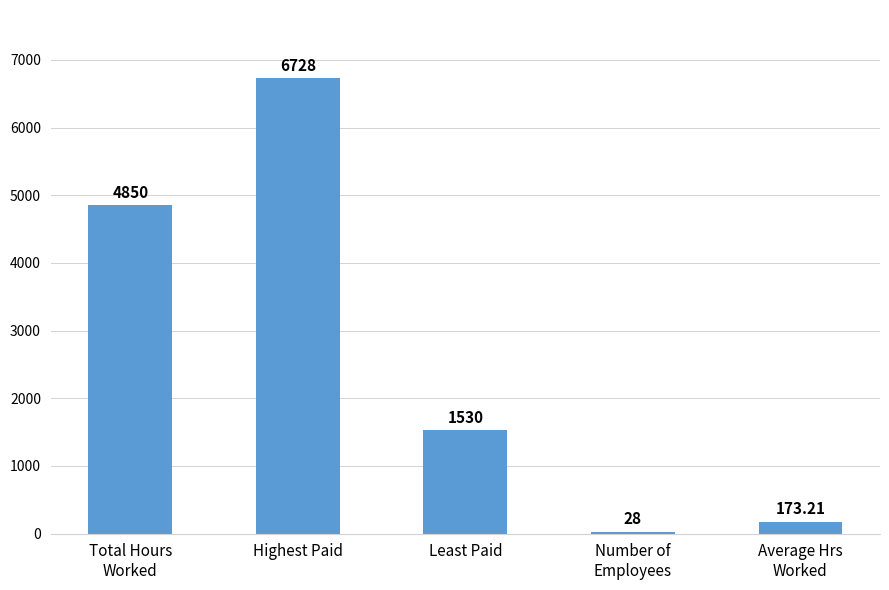

Rank the categories by value from lowest to highest.

Number of
Employees, Average Hrs
Worked, Least Paid, Total Hours
Worked, Highest Paid